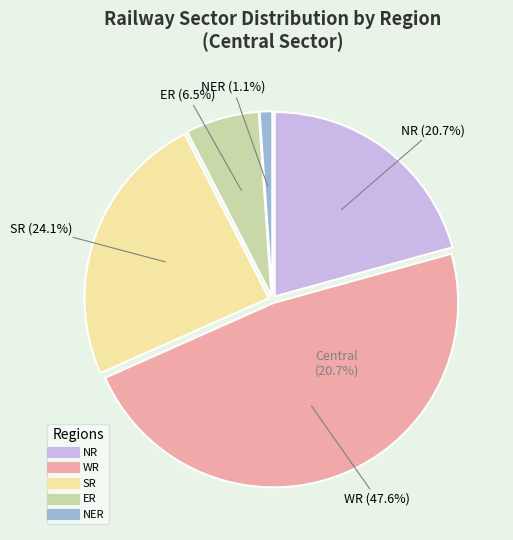

Which has a higher value, ER or SR?

SR